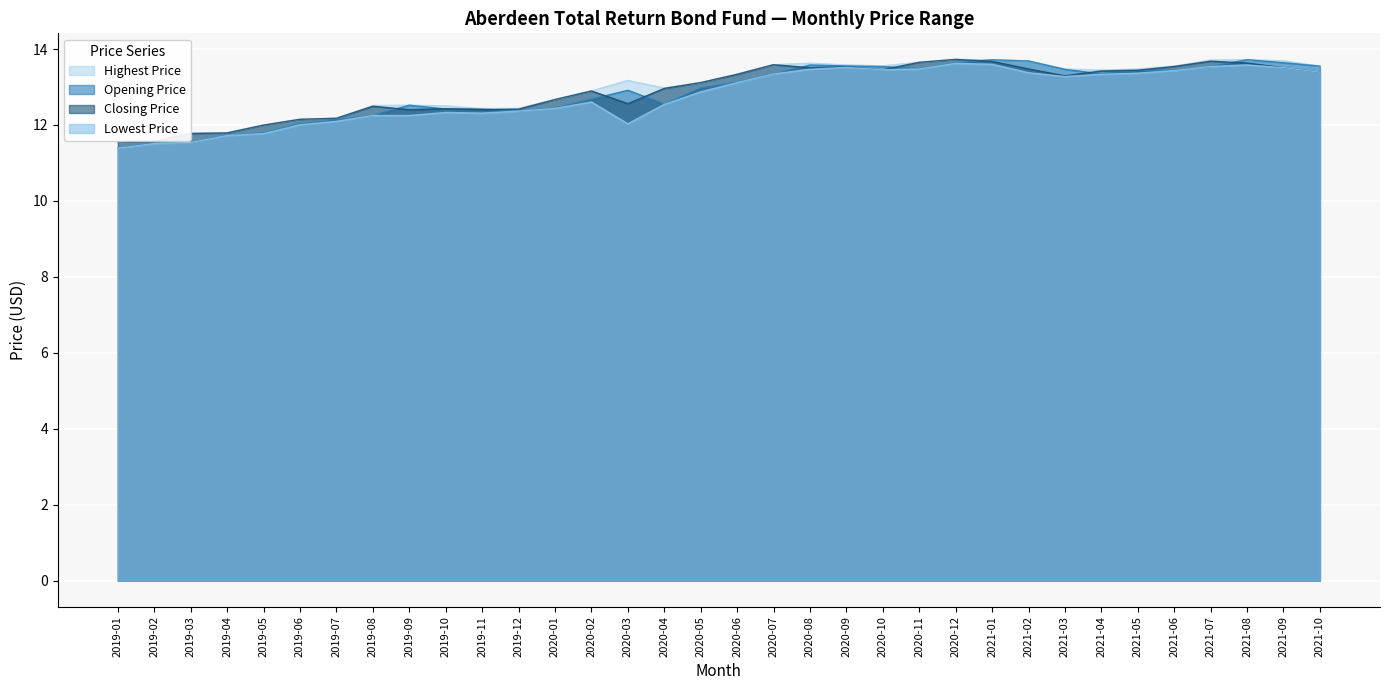

The Closing Price series shows 19.9 at 2021-08. True or false?

False